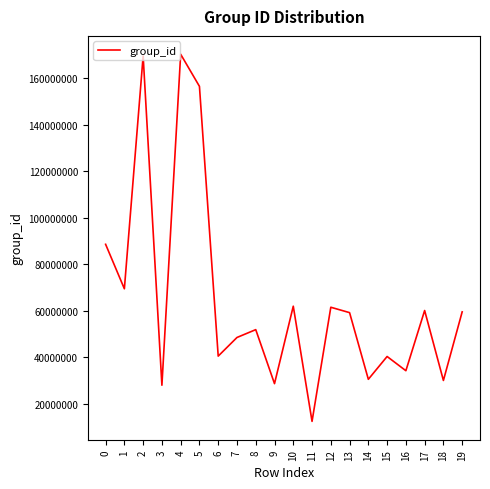

Is this an area chart (filled region under the line)?

No